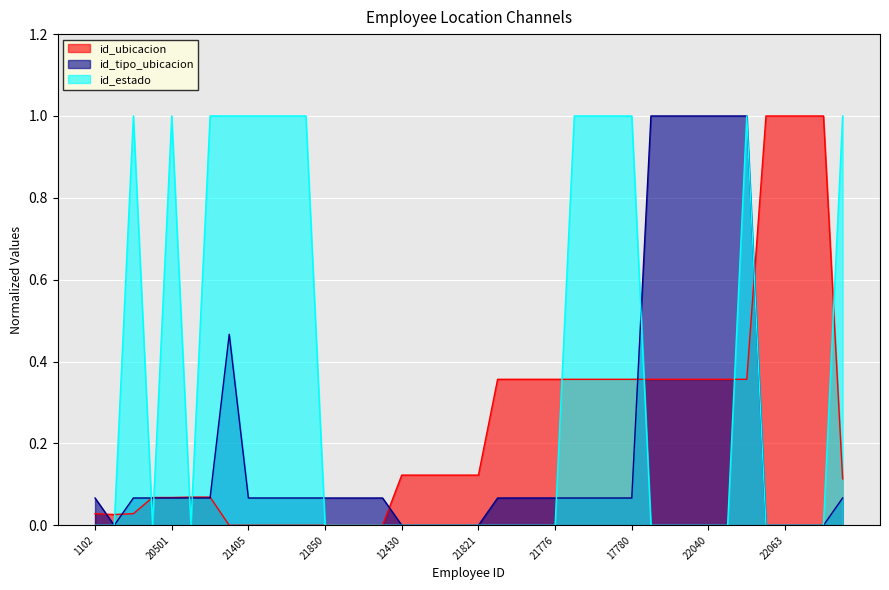

The id_ubicacion series shows 0.4 at 22040. True or false?

True